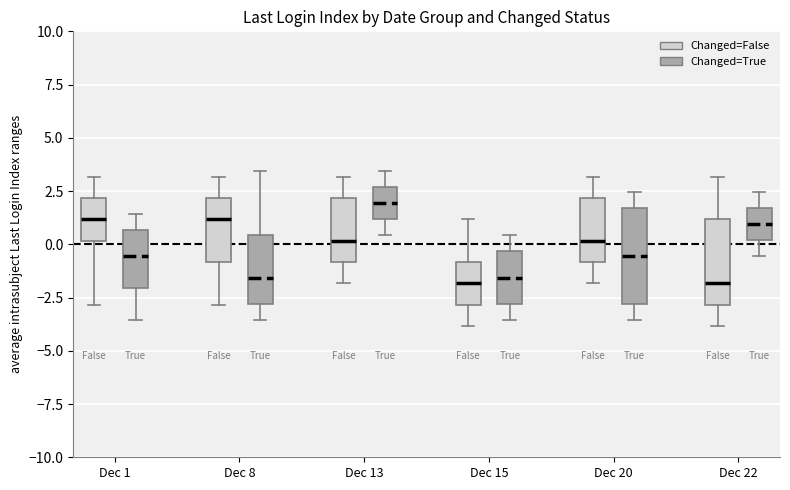

Comparing the boxes themselves (not the whiskers), which one is the tallest?

Dec 20 (Changed=True)